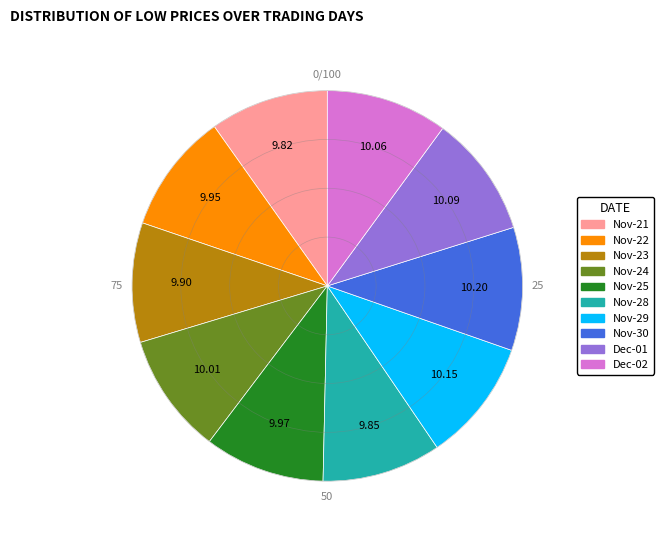

Is there a majority slice in this chart?

No